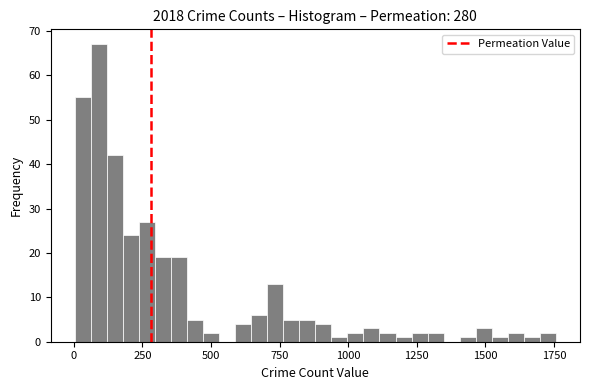

Around what value on the x-axis is the tallest bar? Give the approximate position of its centre, as read against the axis.

100